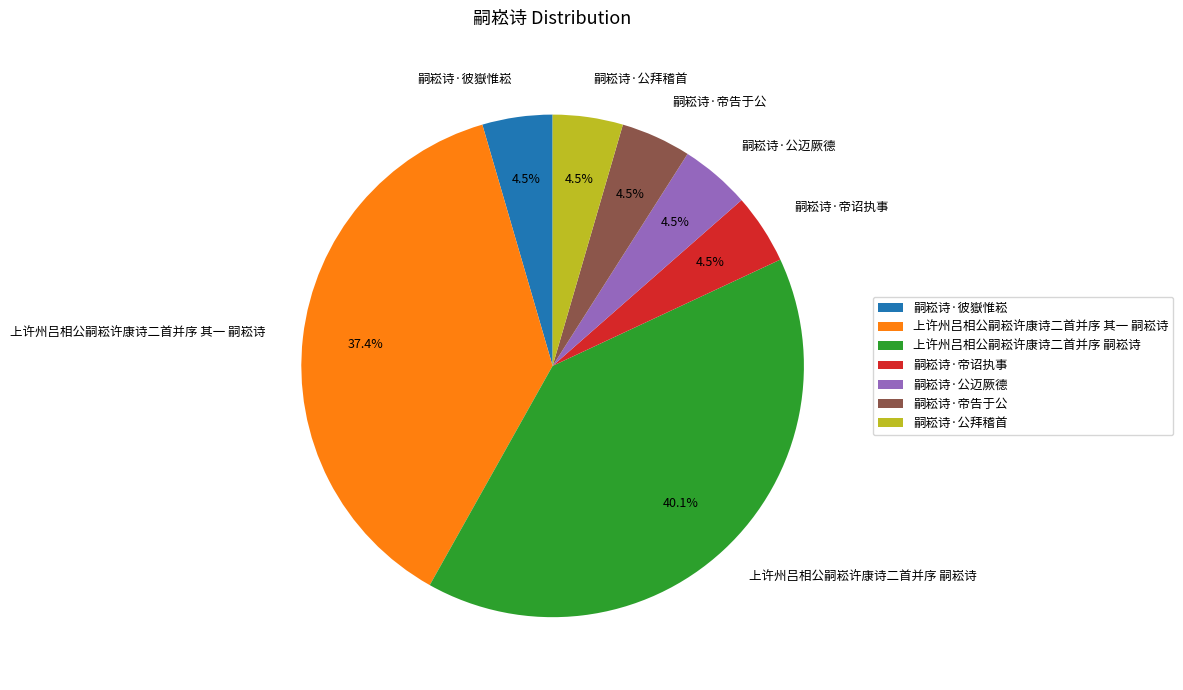

Which slice is the largest?

上许州吕相公嗣崧许康诗二首并序 嗣崧诗